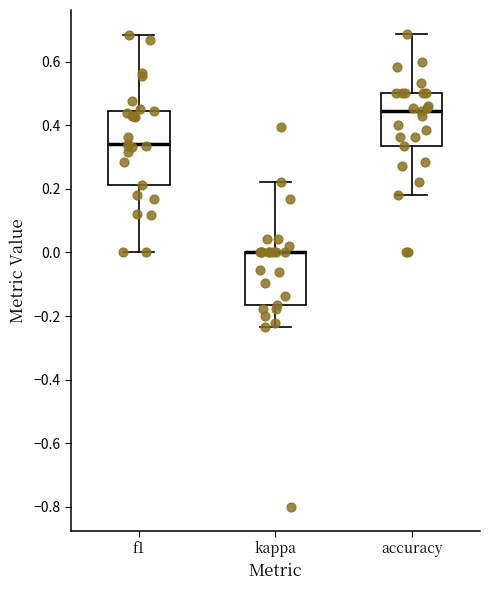

Reading left to right, read every box against the y-axis: the position of its median line, the range the box covers, and the ends of its whiskers. The values are not printed on the chart, so give them approximately, as read against the axis.

f1: median 0.34, box 0.22 to 0.44, whiskers 0.00 to 0.68
kappa: median 0.00 (drawn on the box's upper edge), box -0.16 to 0.00, whiskers -0.24 to 0.22
accuracy: median 0.44, box 0.34 to 0.50, whiskers 0.18 to 0.68